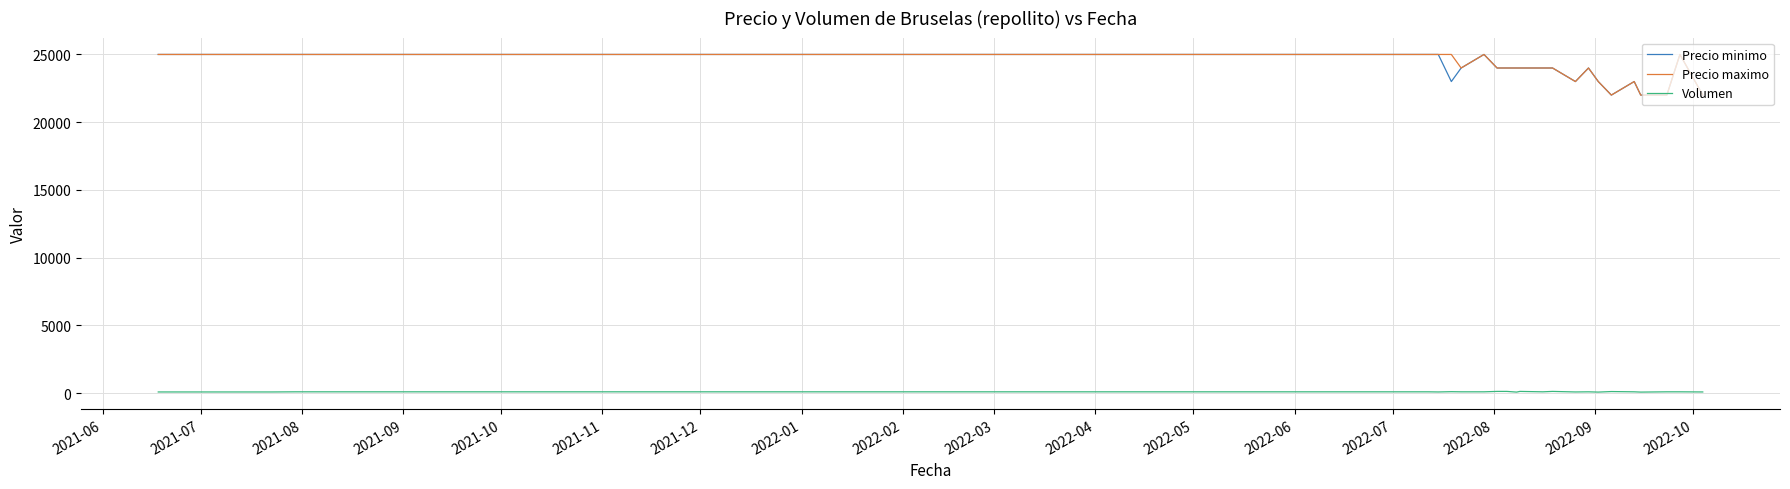

What is the average value of the Precio maximo series?

24000